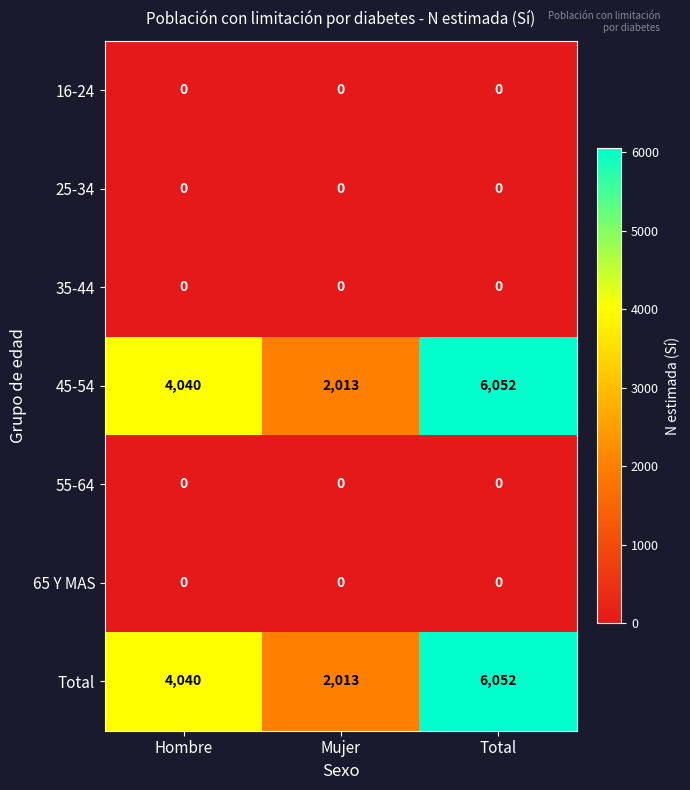

What is the spread (max minus min) of values at Hombre?

4040